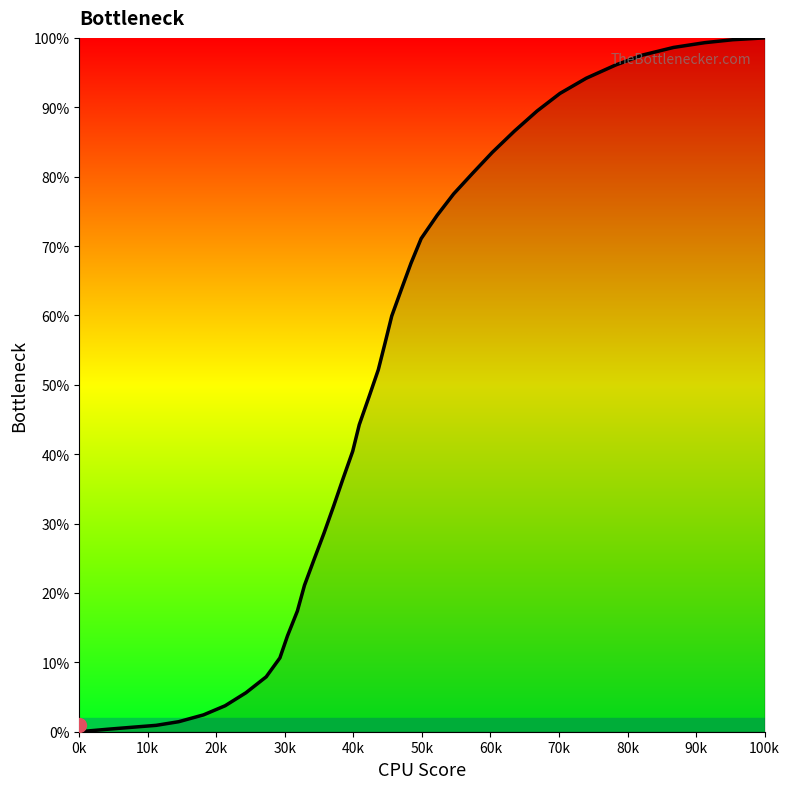

What is the maximum value shown in the chart?

100.0